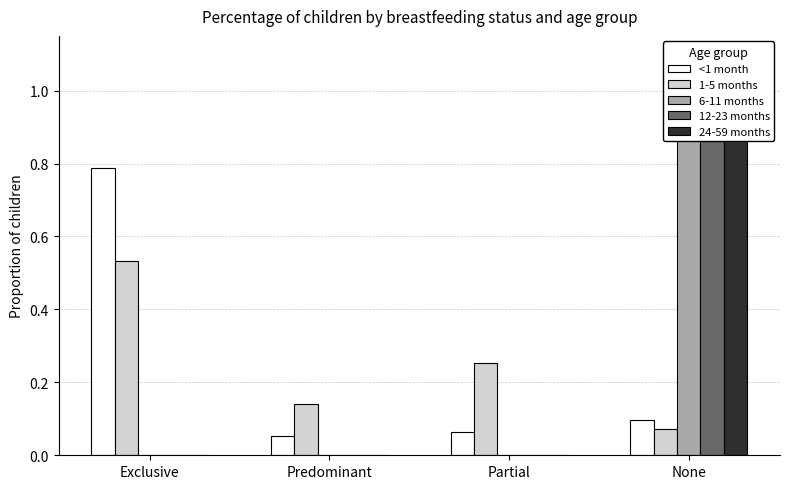

Reading left to right, what are all the values shown in this chart?

<1 month: Exclusive=0.8	Predominant=0.1	Partial=0.1	None=0.1
1-5 months: Exclusive=0.5	Predominant=0.1	Partial=0.3	None=0.1
6-11 months: Exclusive=0.0	Predominant=0.0	Partial=0.0	None=1.0
12-23 months: Exclusive=0.0	Predominant=0.0	Partial=0.0	None=1.0
24-59 months: Exclusive=0.0	Predominant=0.0	Partial=0.0	None=1.0